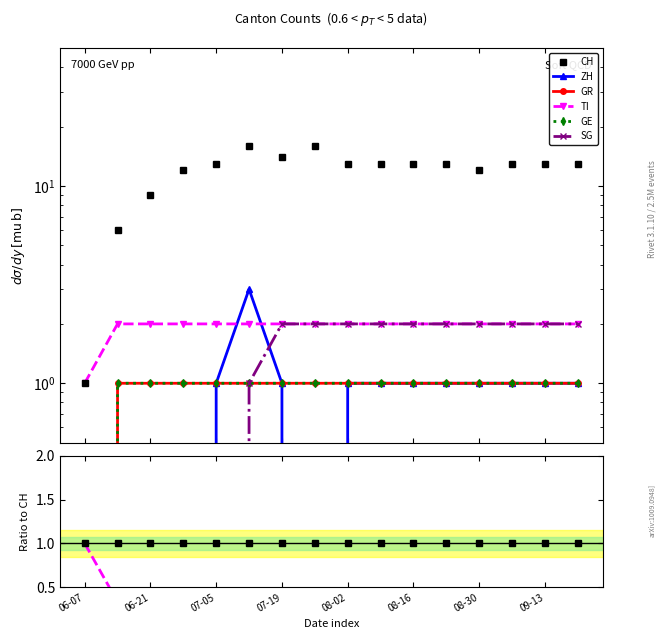

What is the minimum value for CH?

1.0